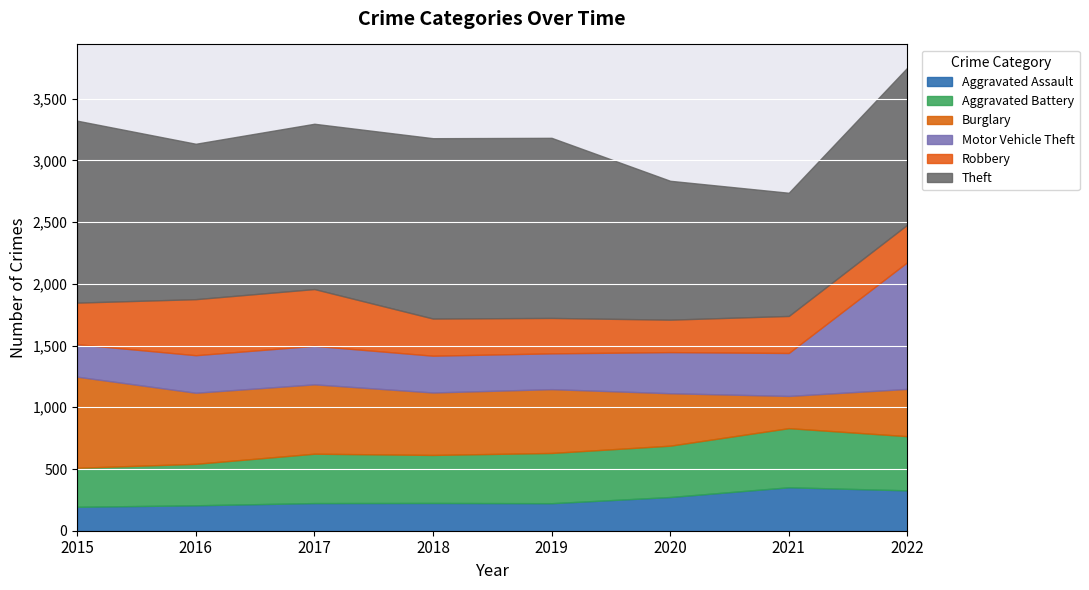

What is the lowest value of the Aggravated Assault series?

194